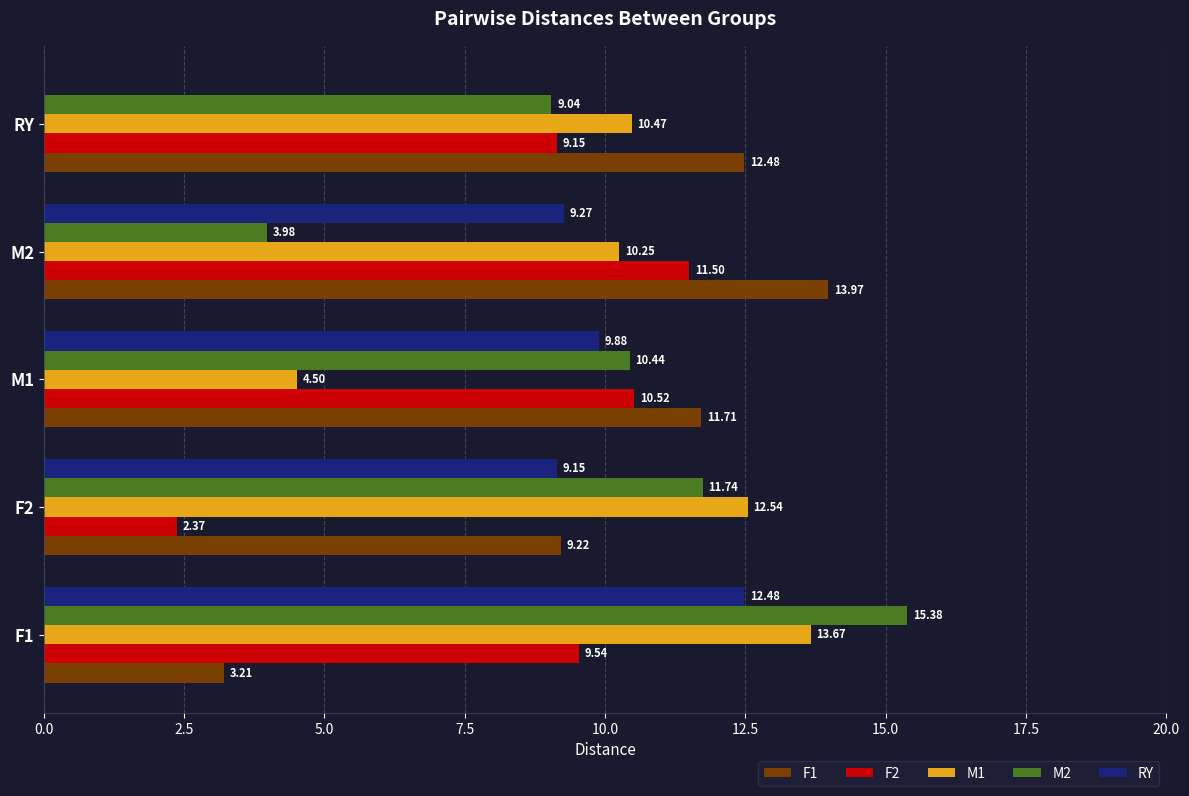

Which series has the largest total across all categories?

M1